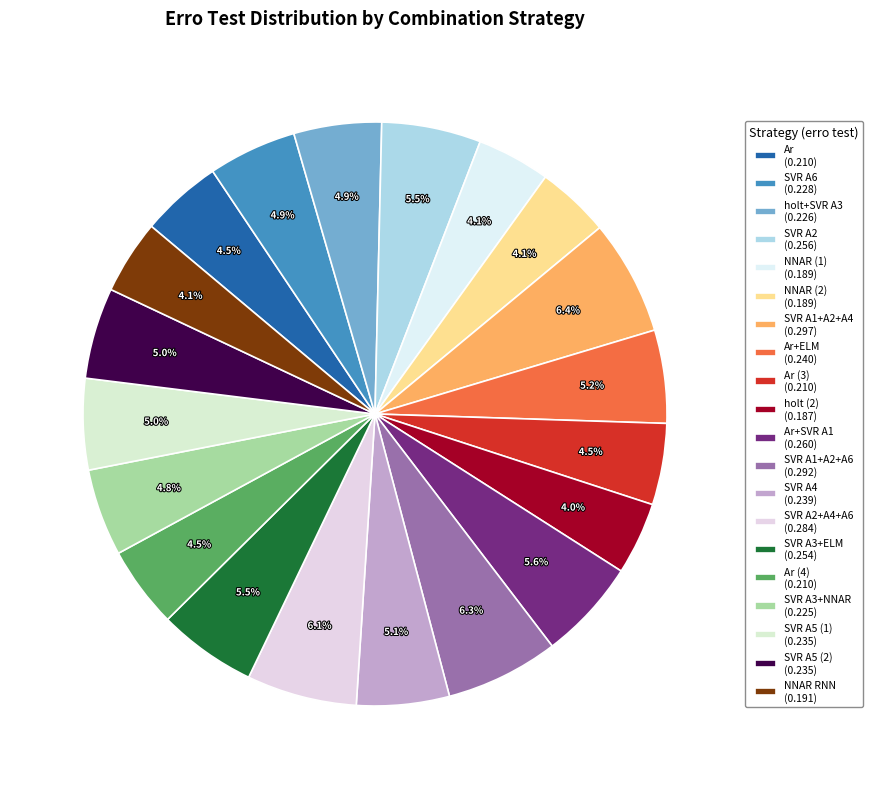

How many segments does this pie chart have?

20